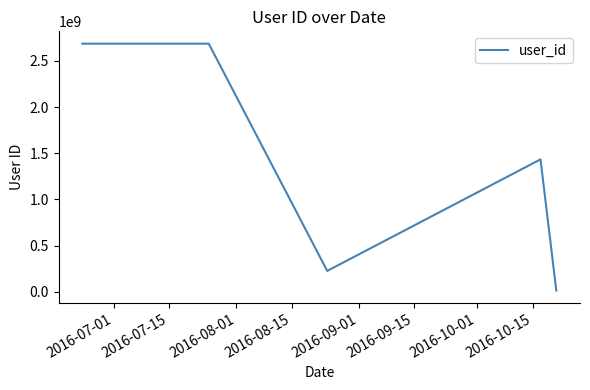

What is the maximum value shown in the chart?

2686632686